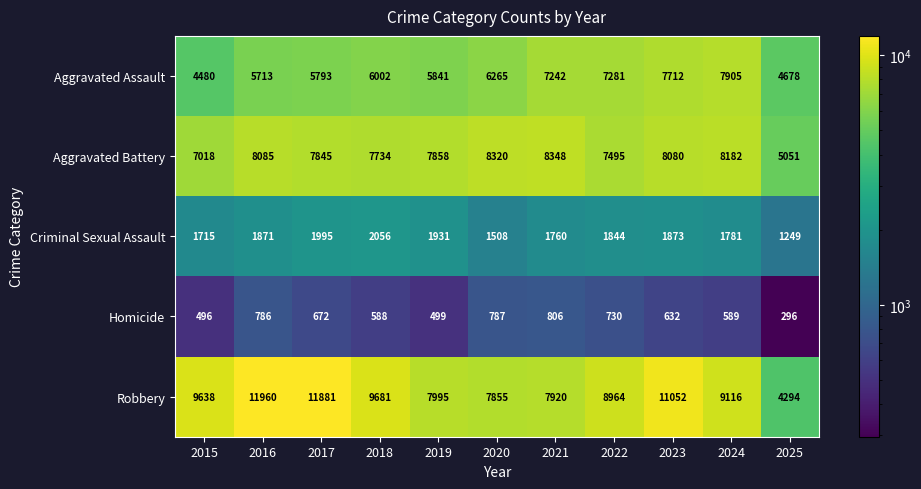

Is it true that Robbery equals 11960 at 2016?

True